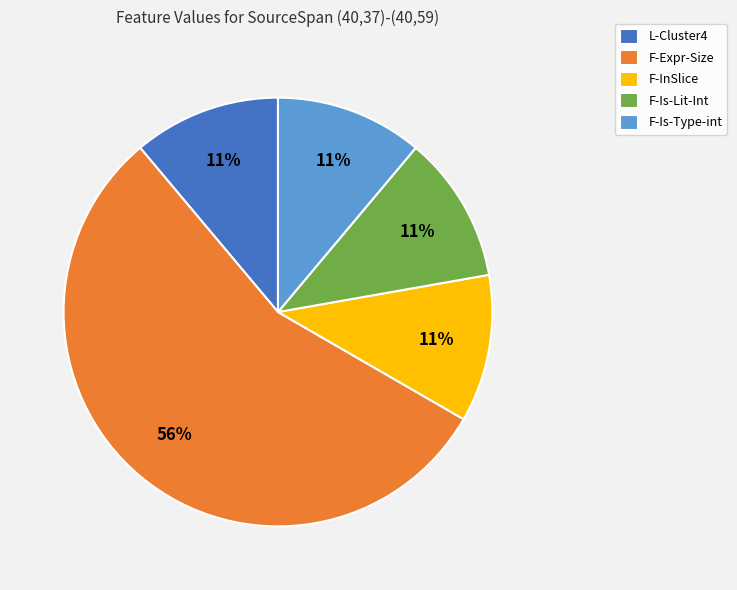

To the nearest percent, what is the combined percentage of F-Is-Type-int and L-Cluster4?

22%